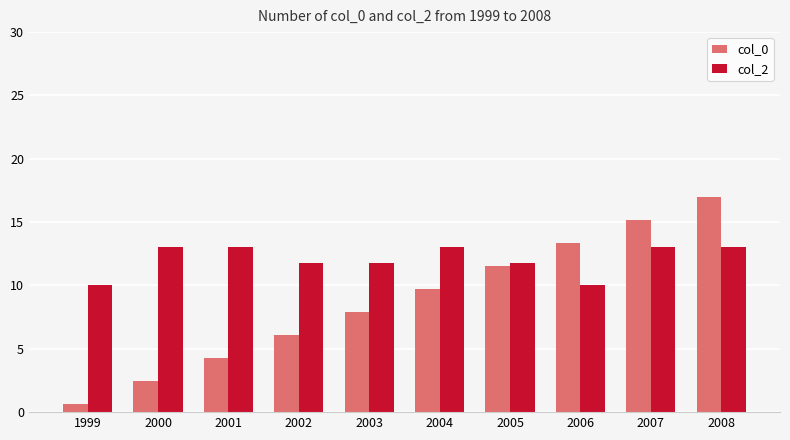

What is the value of the col_2 bar at the 5th from the left?

11.8